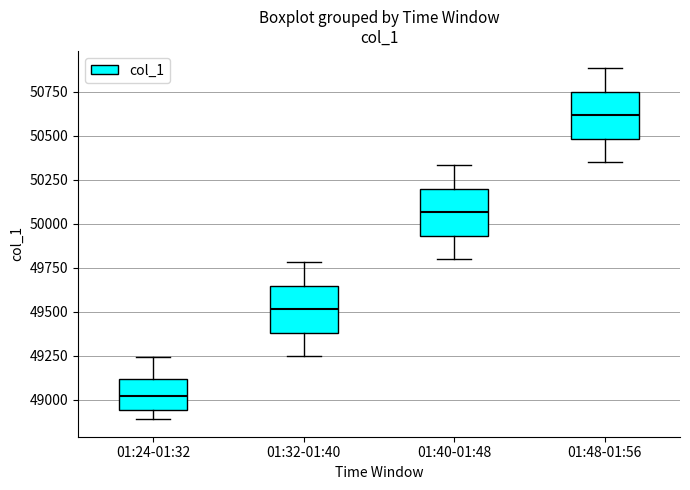

Reading left to right, read every box against the y-axis: the position of its median line, the range the box covers, and the ends of its whiskers. The values are not printed on the chart, so give them approximately, as read against the axis.

01:24-01:32: median 49000, box 48950 to 49100, whiskers 48900 to 49250
01:32-01:40: median 49500, box 49400 to 49650, whiskers 49250 to 49800
01:40-01:48: median 50050, box 49950 to 50200, whiskers 49800 to 50350
01:48-01:56: median 50600, box 50500 to 50750, whiskers 50350 to 50900